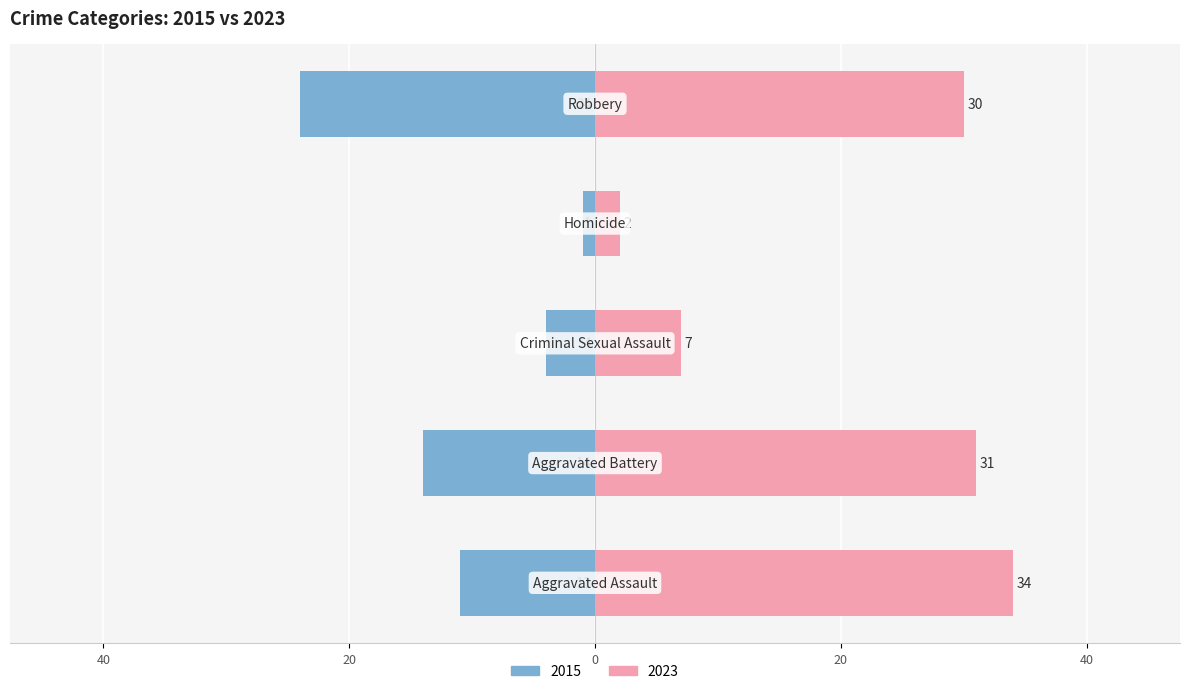

Which series has the largest total across all categories?

2023